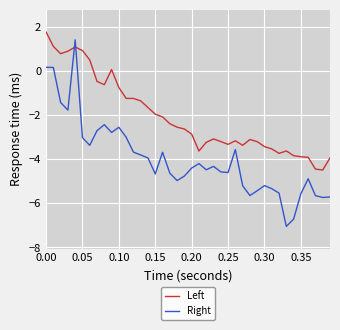

What is the average value of the Right series?

-4.0